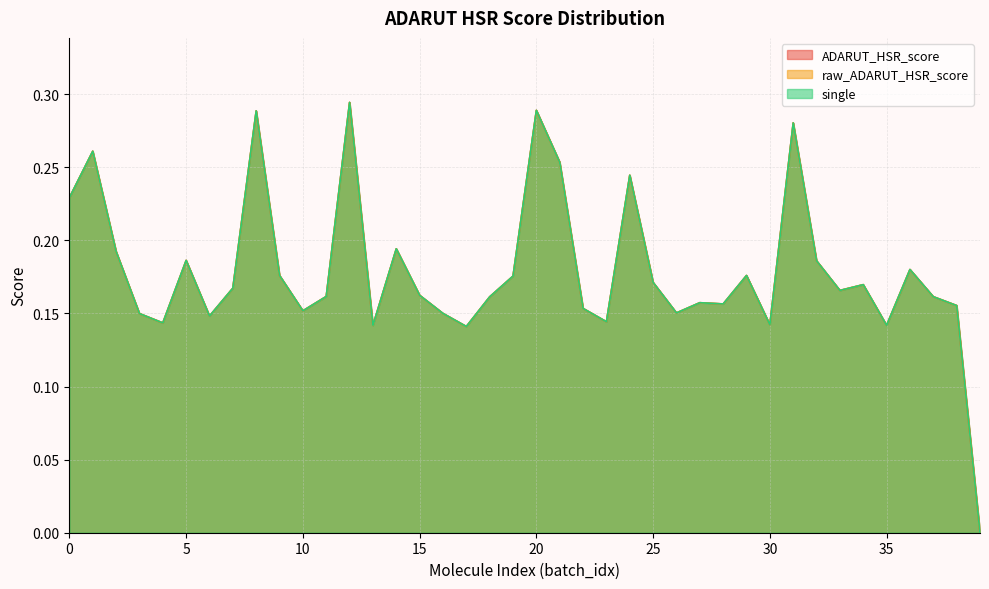

Does the chart display data point markers on the line(s)?

No